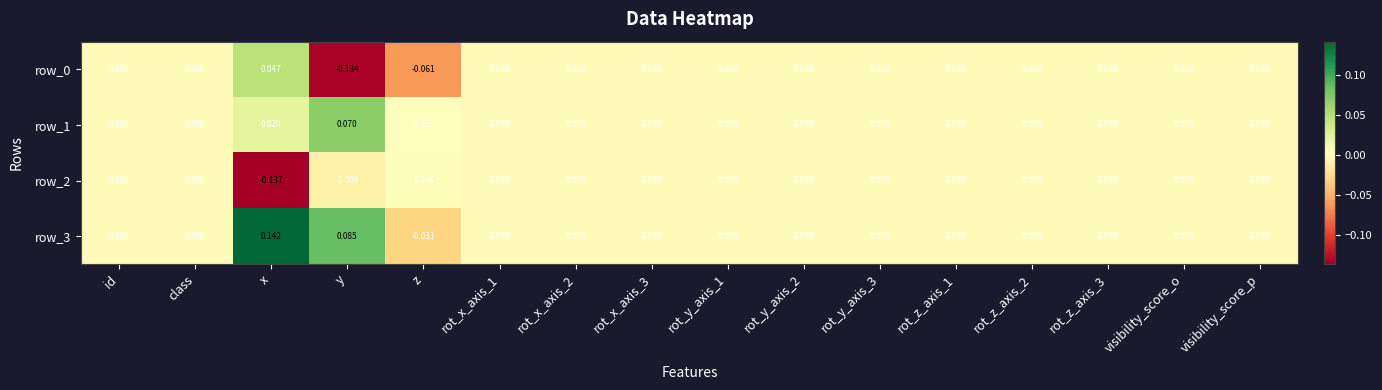

Which label corresponds to the largest value in the chart?

x